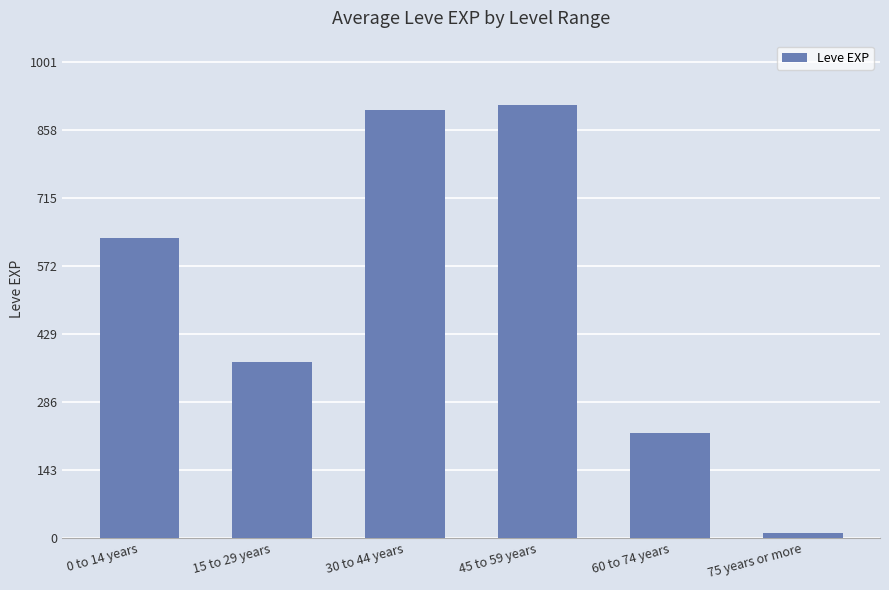

List the labels in order of value, smallest first.

75 years or more, 60 to 74 years, 15 to 29 years, 0 to 14 years, 30 to 44 years, 45 to 59 years